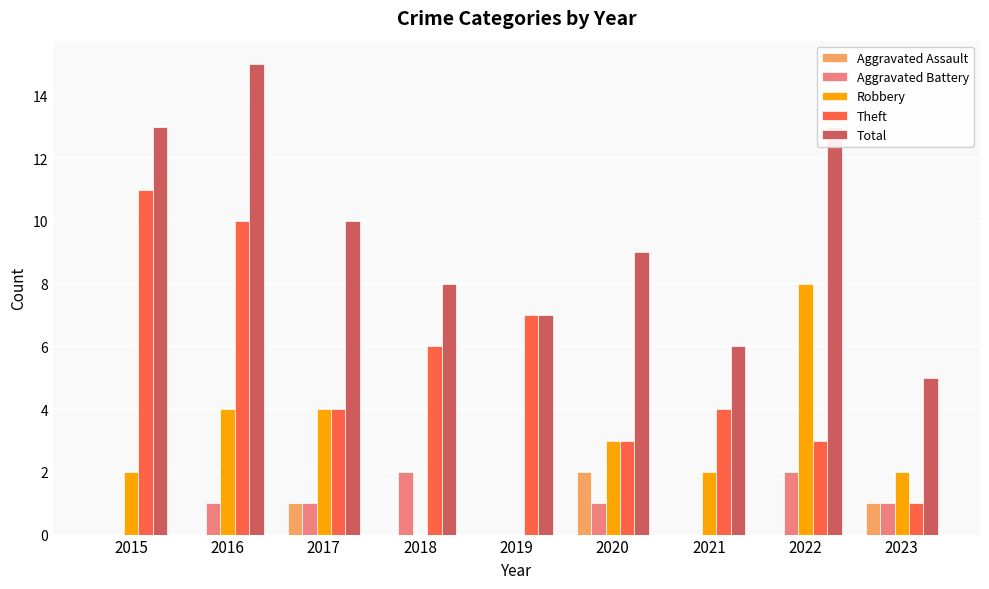

What is the sum of all Robbery values?

25